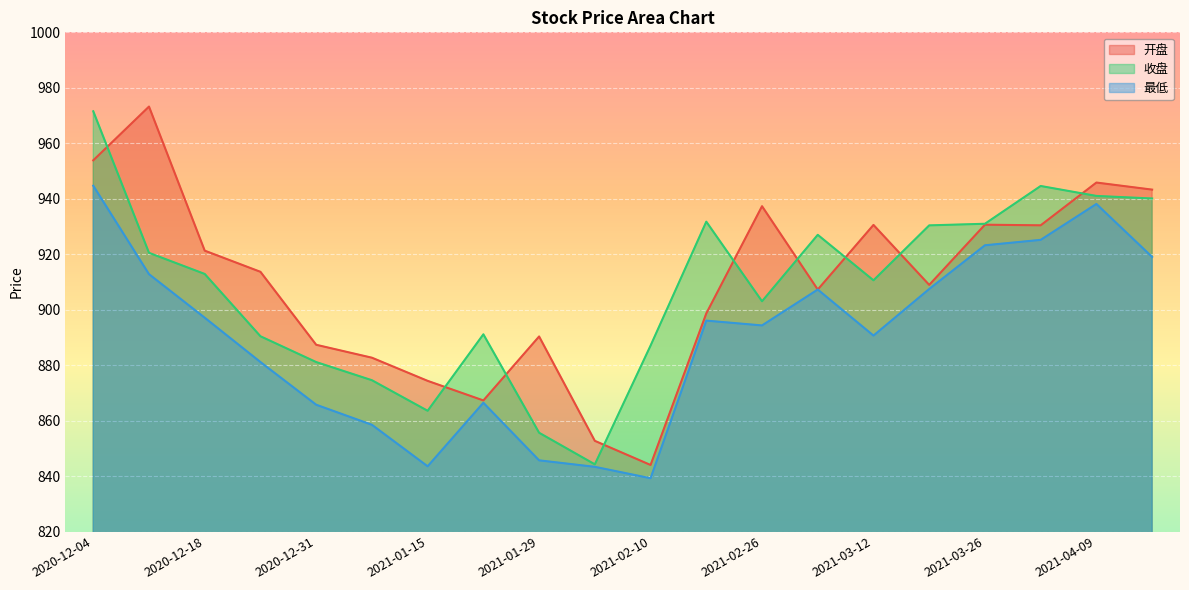

What value does the 最低 series have at 2020-12-18?

897.1